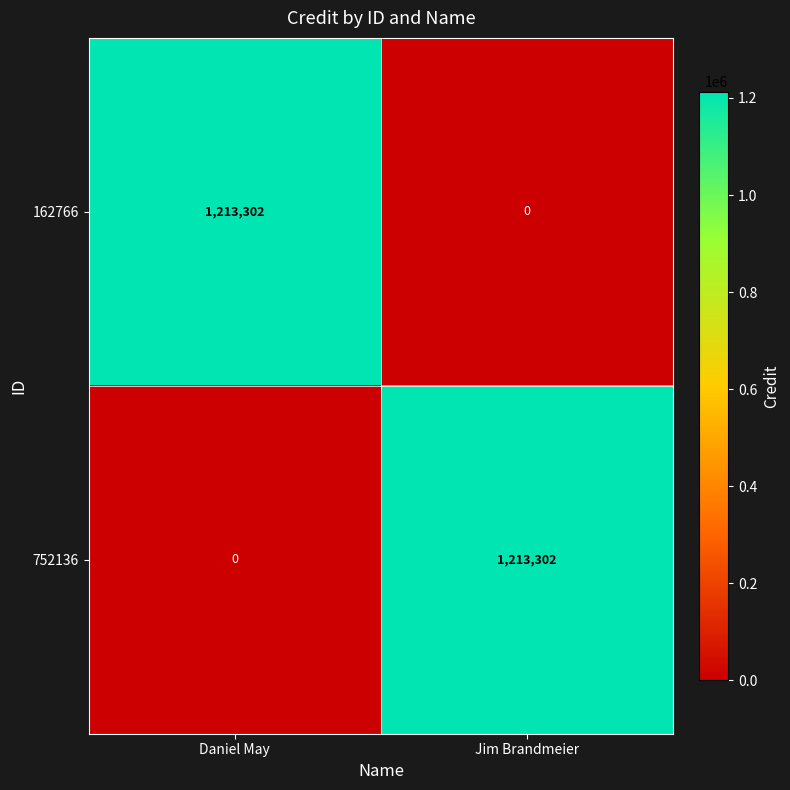

The 162766 series shows 0 at Jim Brandmeier. True or false?

True